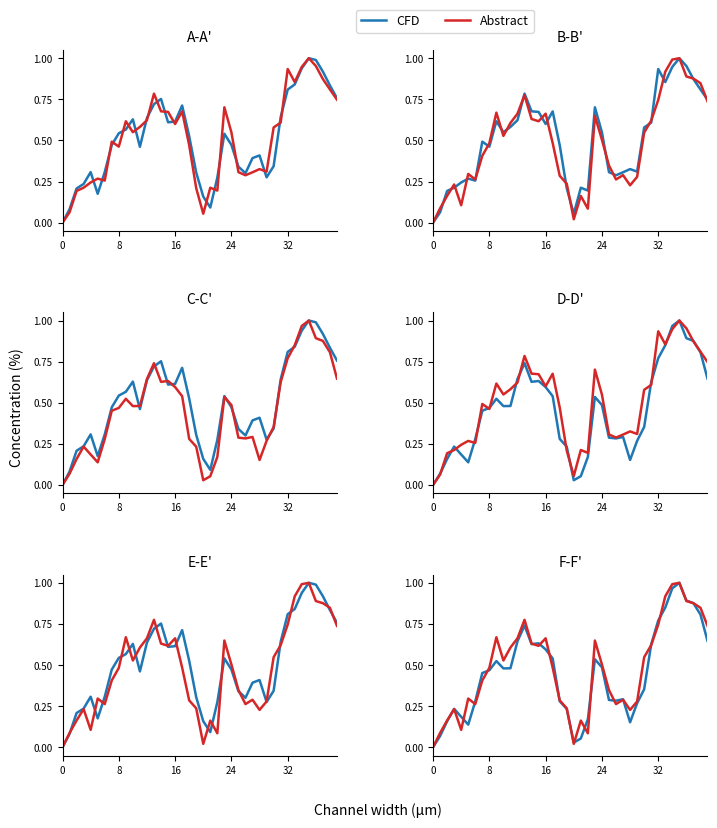

What are all the series names shown in the legend?

CFD, Abstract